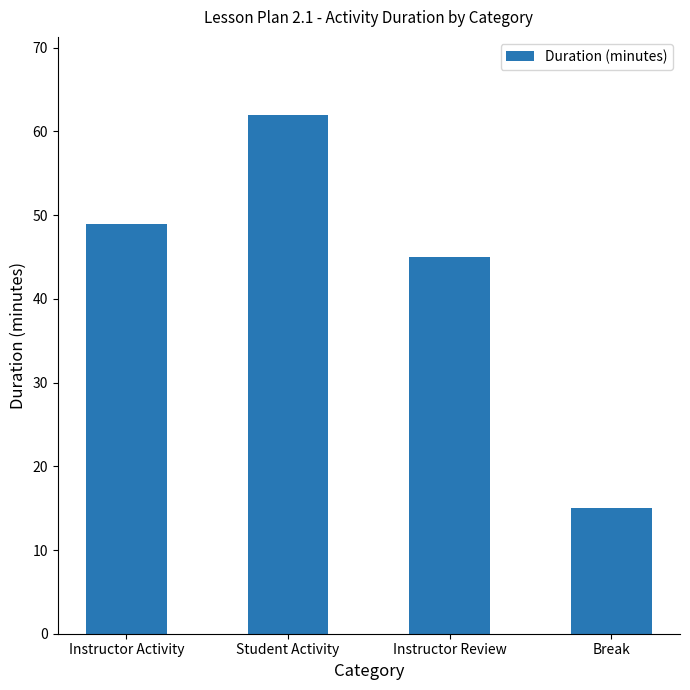

Which label corresponds to the largest value in the chart?

Student Activity